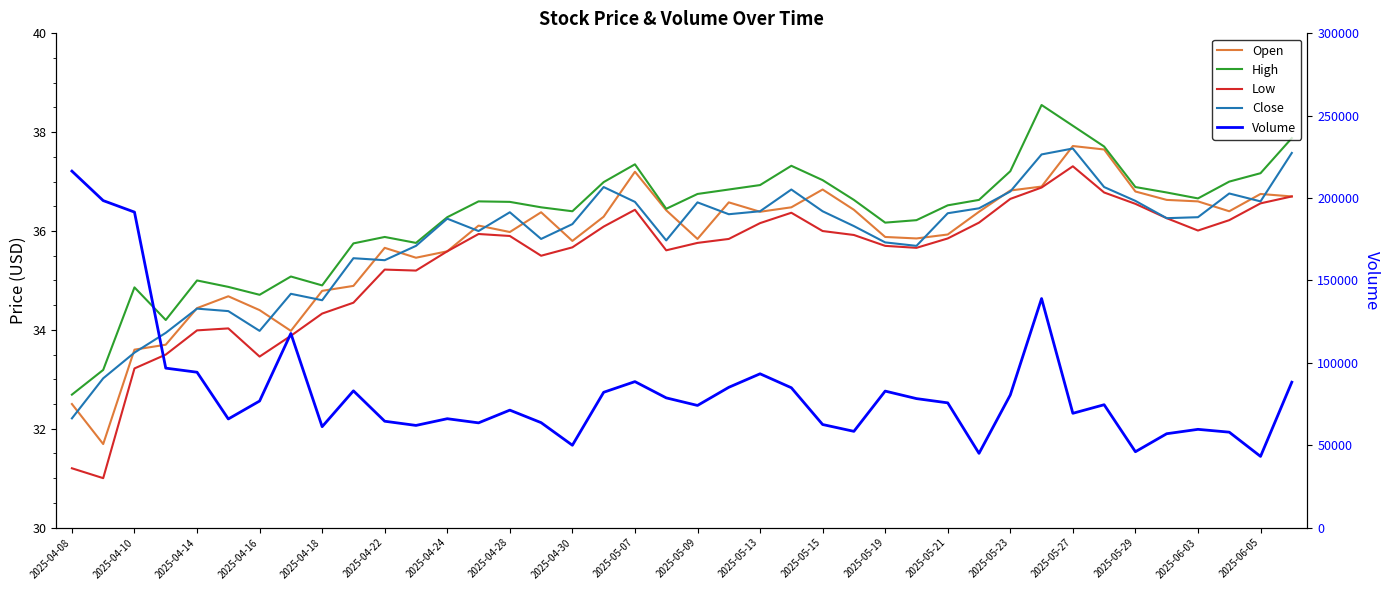

The value of Close at 2025-04-16 is 33.9. True or false?

True